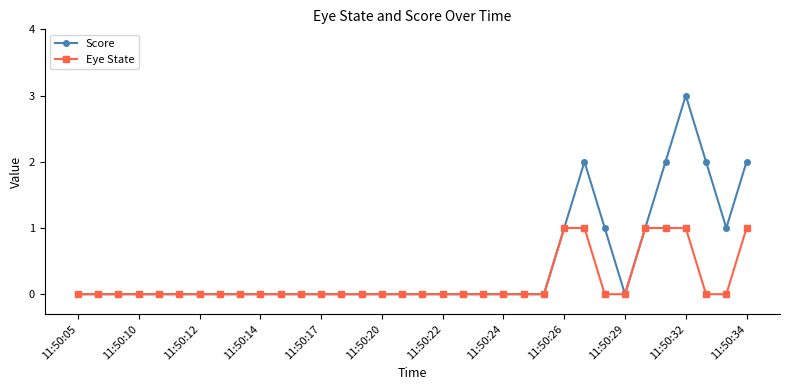

Which series has the widest spread of values?

Score